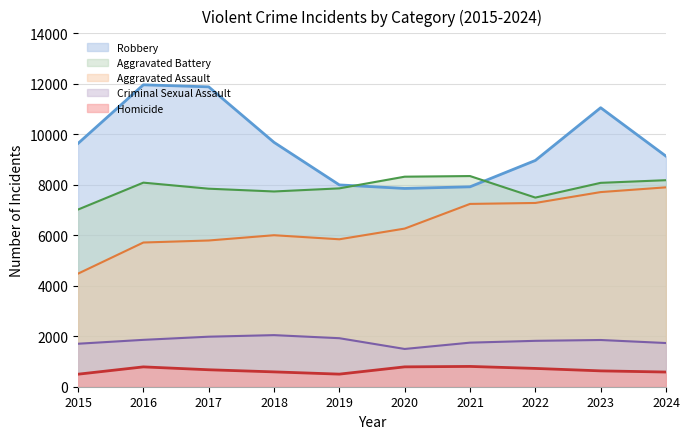

True or false: Aggravated Assault and Homicide cross at least once.

False